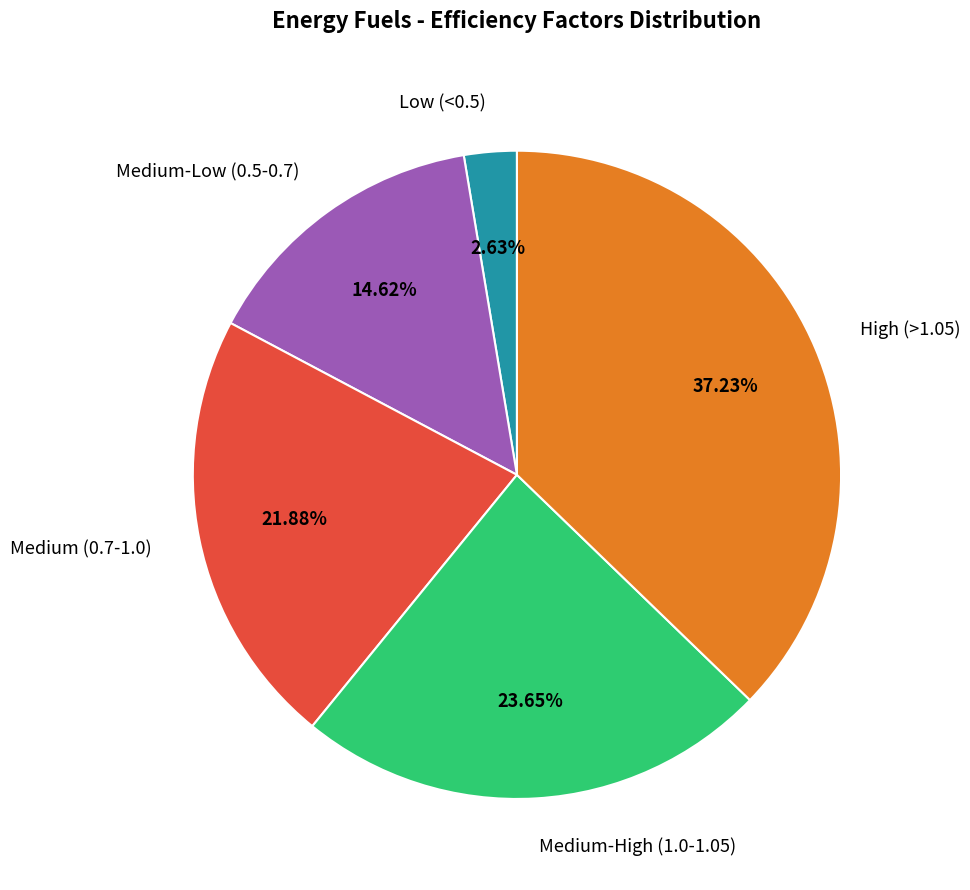

Which category has the smallest portion of the pie?

Low (<0.5)